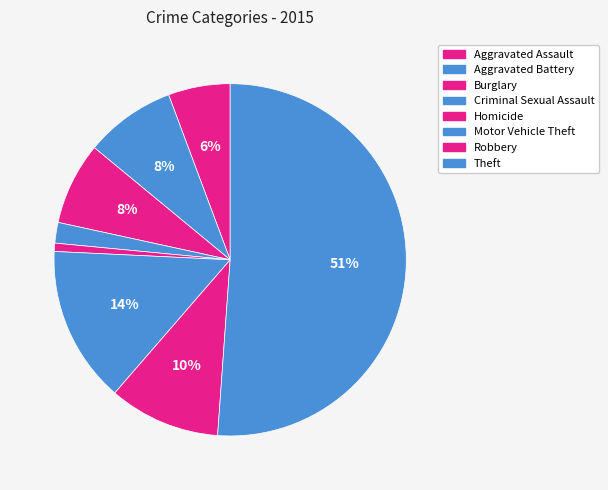

How many slices are in this pie chart?

8